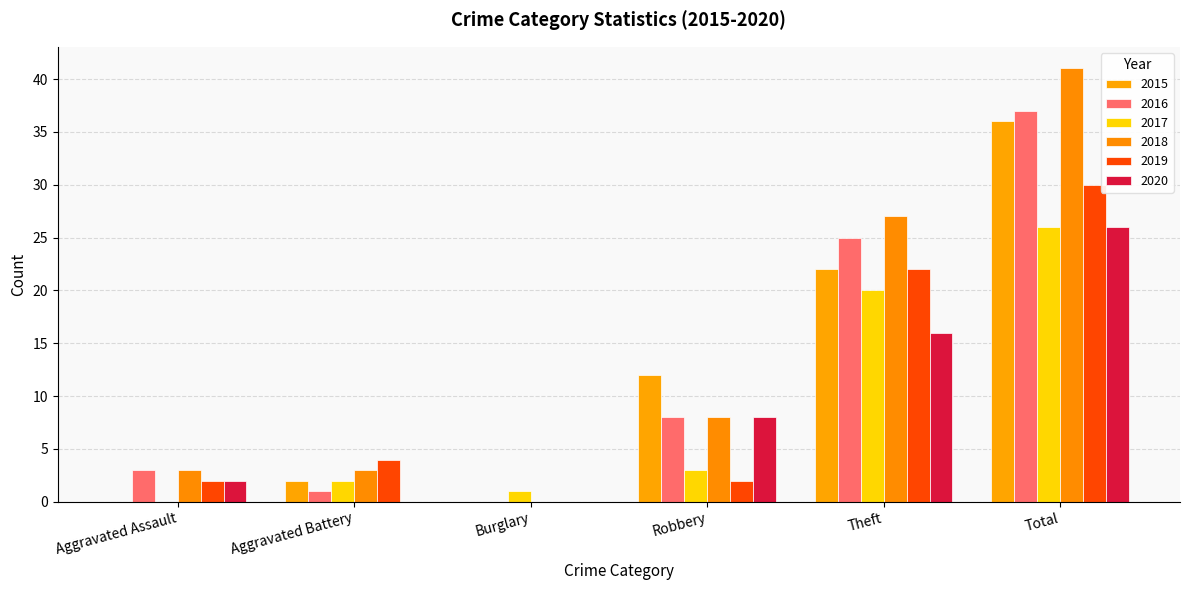

What is the highest value of the 2015 series?

36